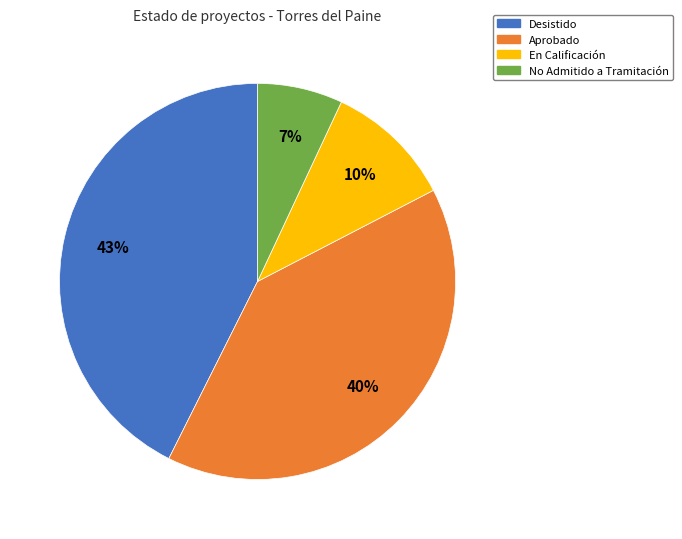

To the nearest percent, what portion does En Calificación represent?

10%